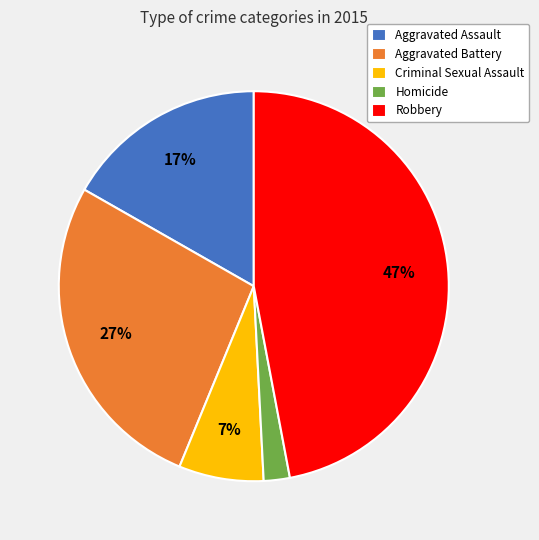

To the nearest percent, what percentage of the pie is Robbery?

47%